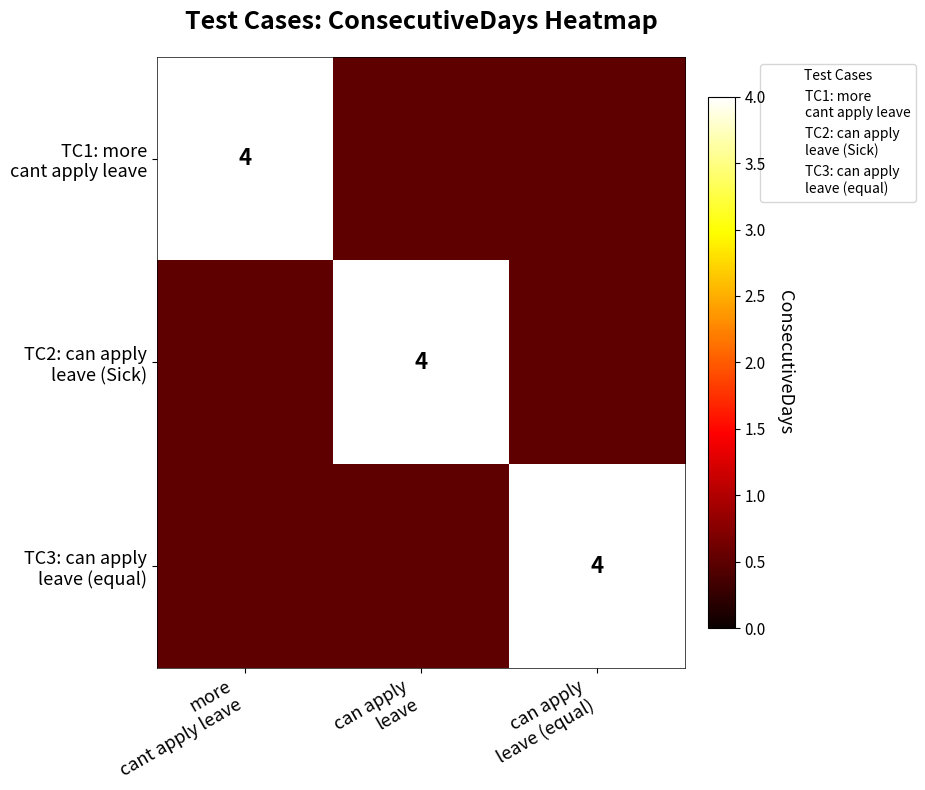

Count the TC3: can apply leave (equal) values in the range 0 to 4.

3